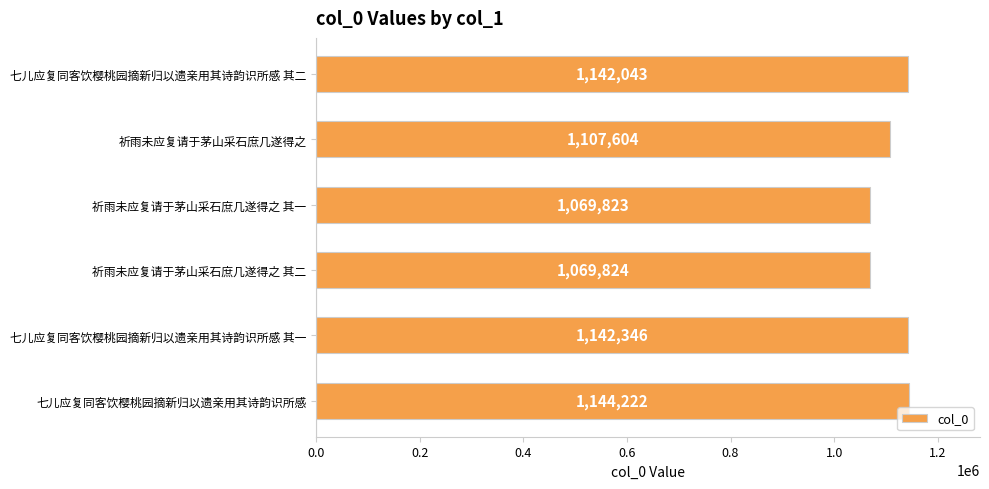

Reading top to bottom, extract all data points from this chart.

七儿应复同客饮樱桃园摘新归以遗亲用其诗韵识所感 其二=1142043	祈雨未应复请于茅山采石庶几遂得之=1107604	祈雨未应复请于茅山采石庶几遂得之 其一=1069823	祈雨未应复请于茅山采石庶几遂得之 其二=1069824	七儿应复同客饮樱桃园摘新归以遗亲用其诗韵识所感 其一=1142346	七儿应复同客饮樱桃园摘新归以遗亲用其诗韵识所感=1144222